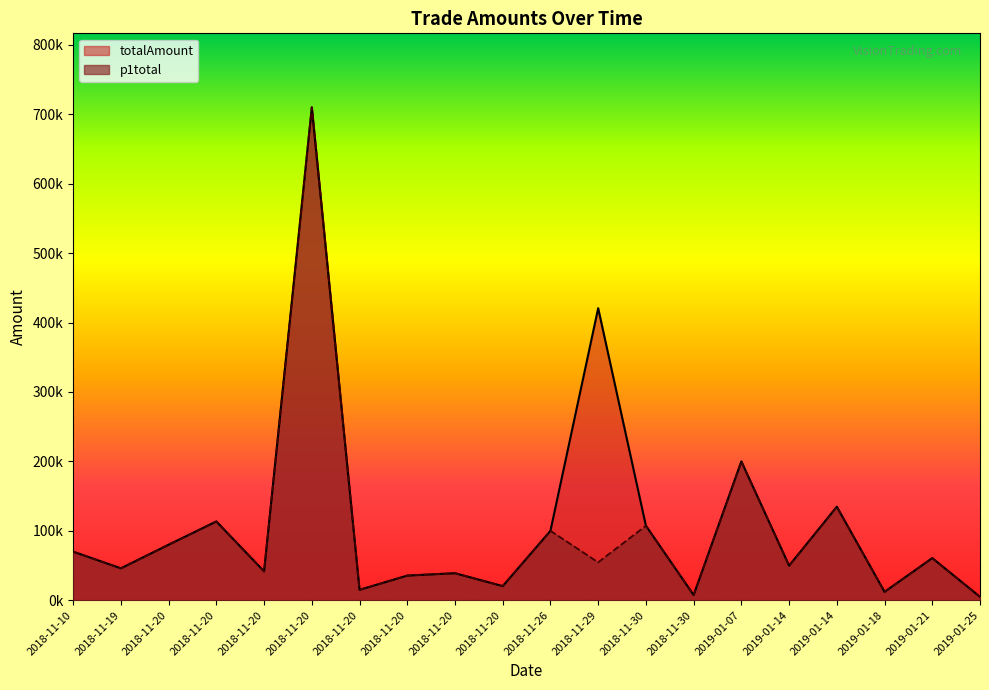

Does the chart display data point markers on the line(s)?

No